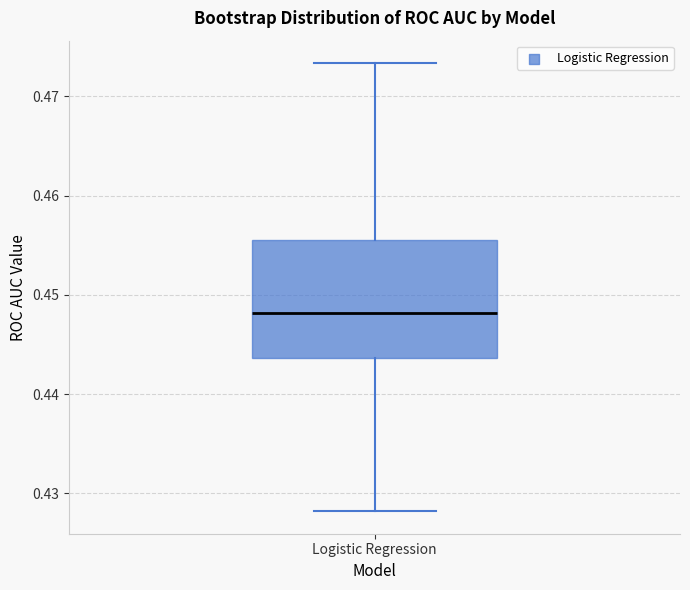

Where does the upper whisker of the box for Logistic Regression end on the y-axis? The values are not printed on the chart, so give them approximately, as read against the axis.

0.473